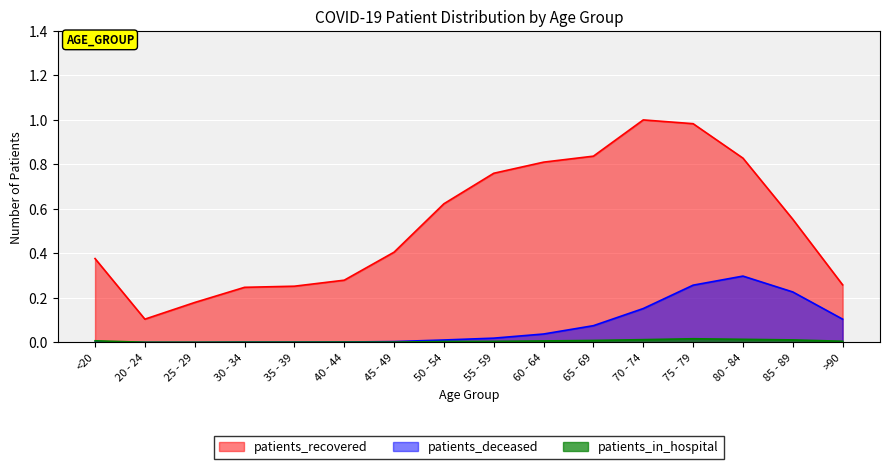

Where is the first local maximum for patients_deceased?

80 - 84